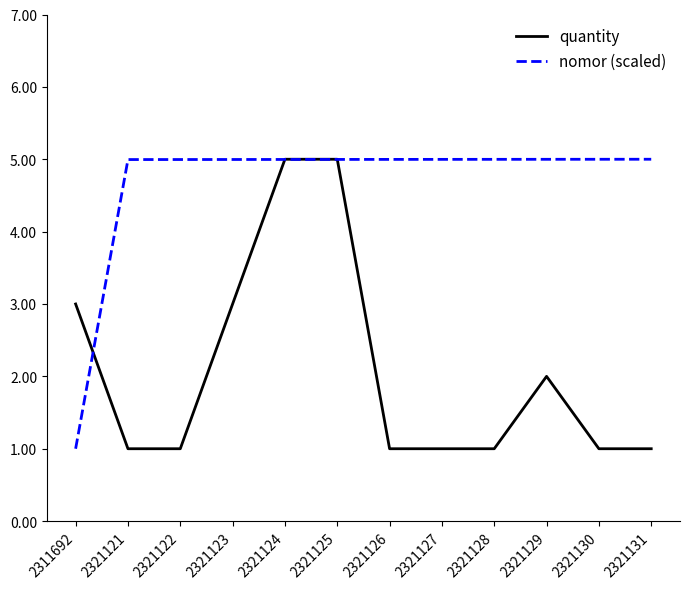

What are all the series names shown in the legend?

quantity, nomor (scaled)